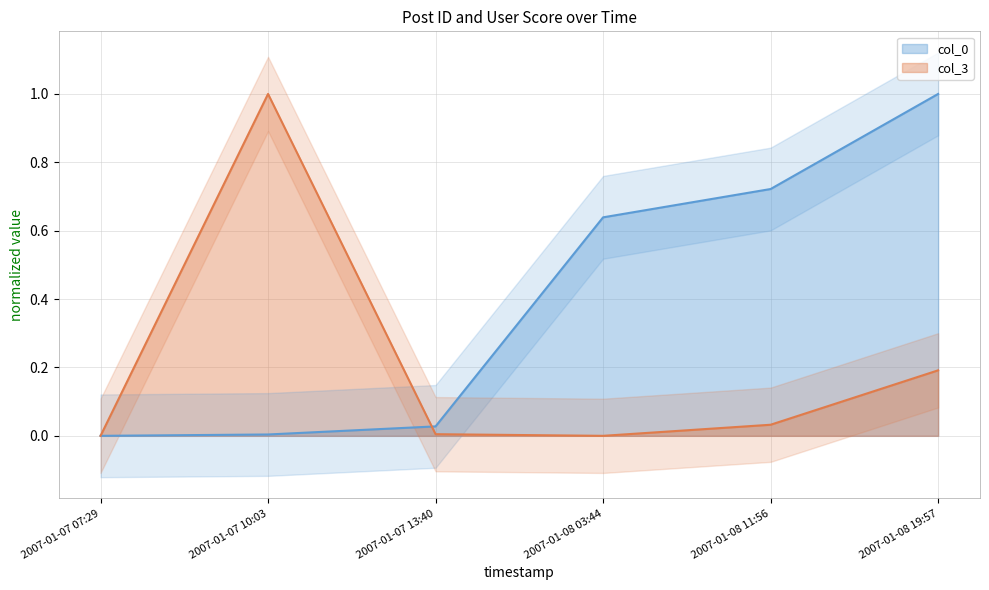

What position from the left is 2007-01-08 11:56?

5